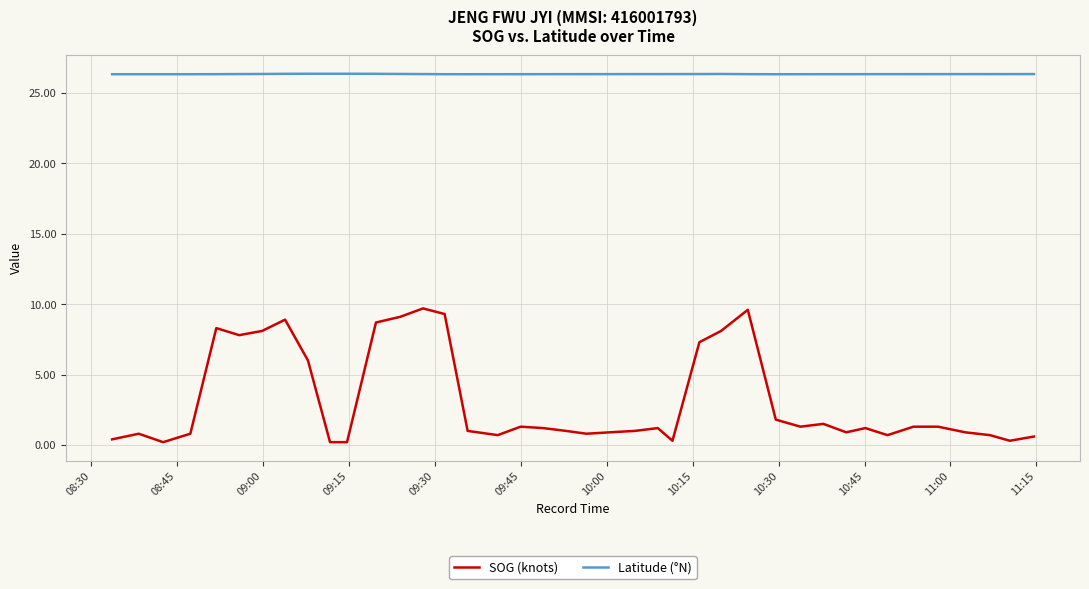

What is the maximum value shown in the chart?

26.4